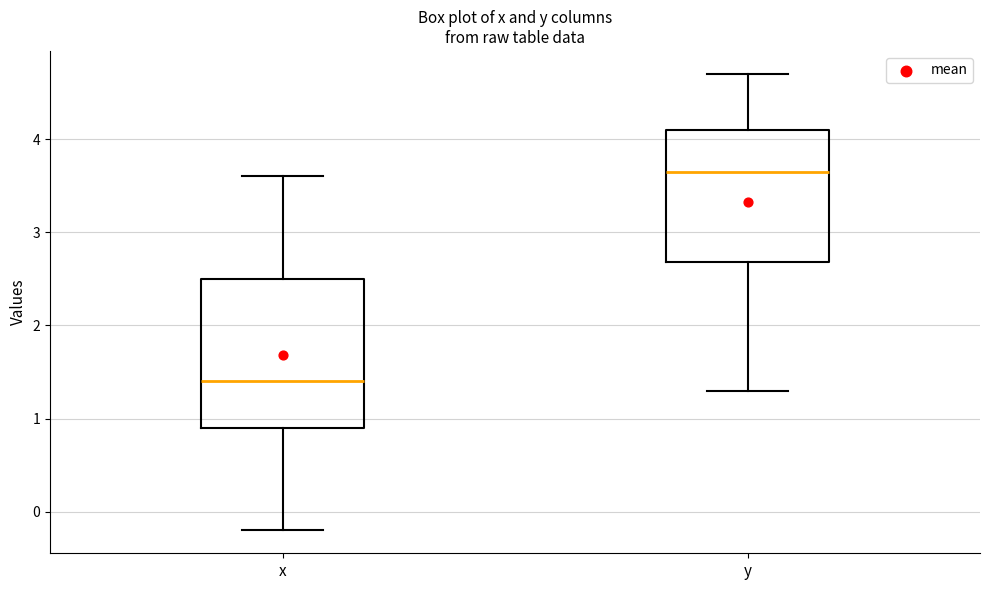

Reading left to right, transcribe this box plot: for each box, give where its median line is, the range the box spans, and where its two whiskers end, as read against the y-axis. The values are not printed on the chart, so give them approximately, as read against the axis.

x: median 1.4, box 0.9 to 2.5, whiskers -0.2 to 3.6
y: median 3.7, box 2.7 to 4.1, whiskers 1.3 to 4.7